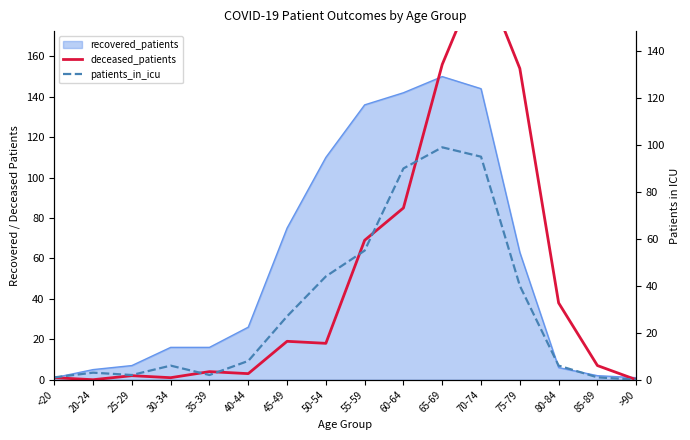

What is the label of the 3rd point from the right?

80-84